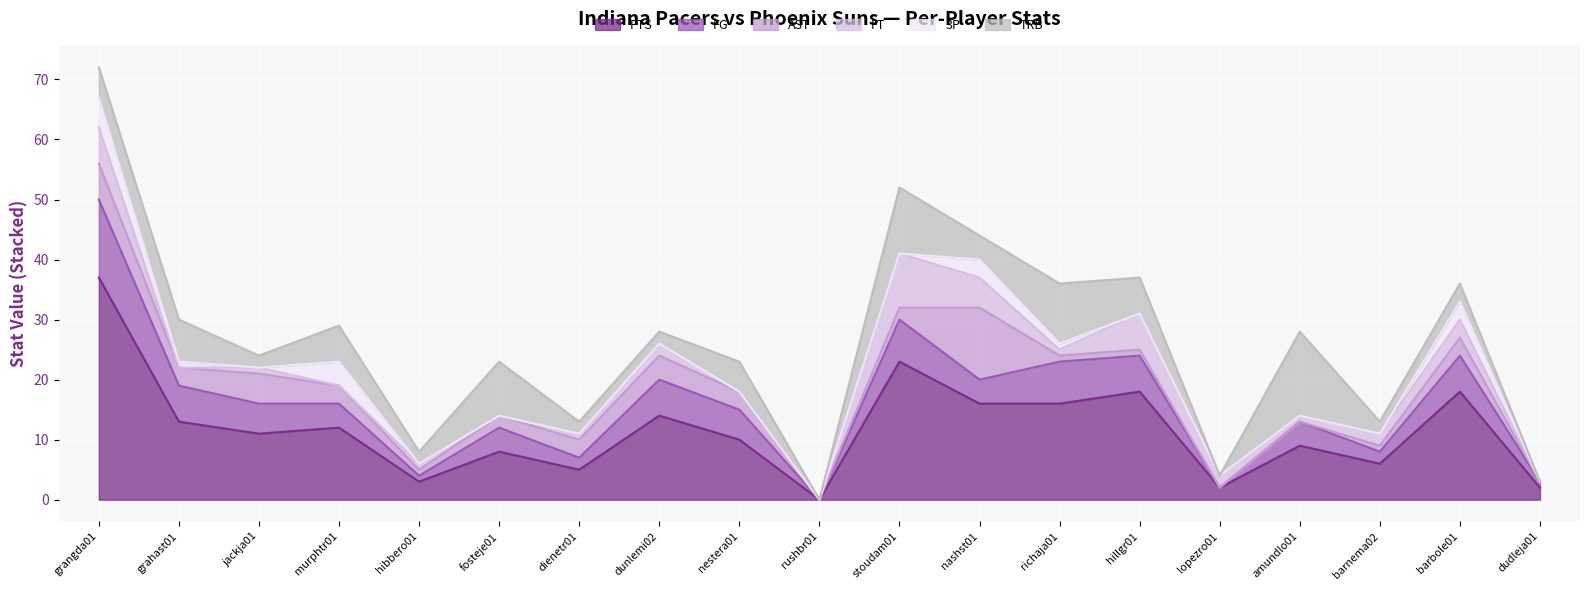

Which series has the largest range (max minus min)?

PTS